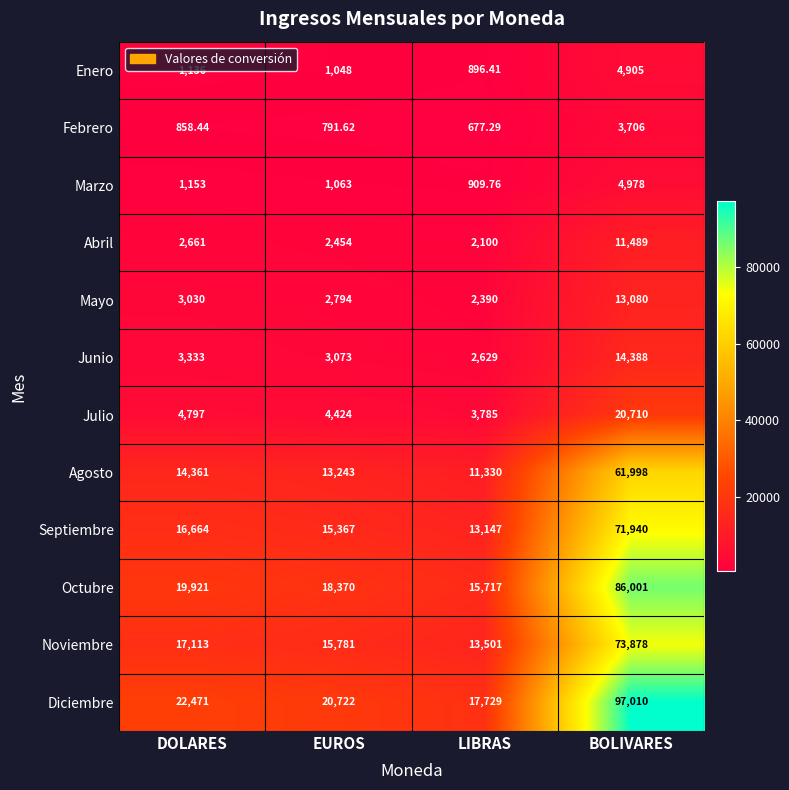

How many data points does each series have?

4